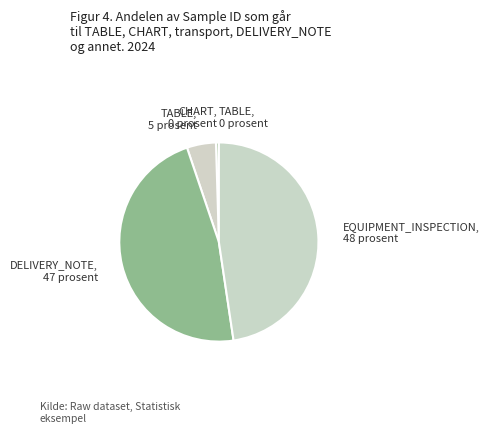

Does any single category account for the majority?

No